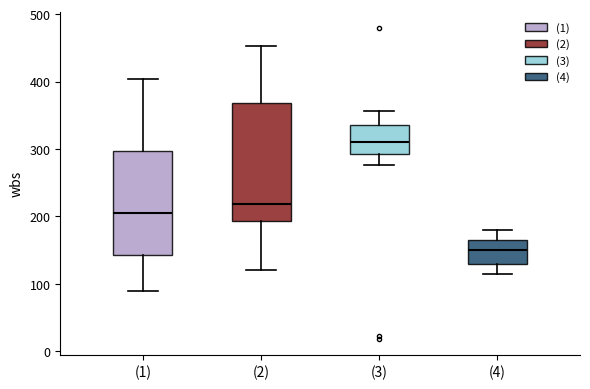

Reading left to right, transcribe this box plot: for each box, give where its median line is, the range the box spans, and where its two whiskers end, as read against the y-axis. The values are not printed on the chart, so give them approximately, as read against the axis.

(1): median 210, box 140 to 300, whiskers 90 to 400
(2): median 220, box 190 to 370, whiskers 120 to 450
(3): median 310, box 290 to 340, whiskers 280 to 360
(4): median 150, box 130 to 170, whiskers 120 to 180